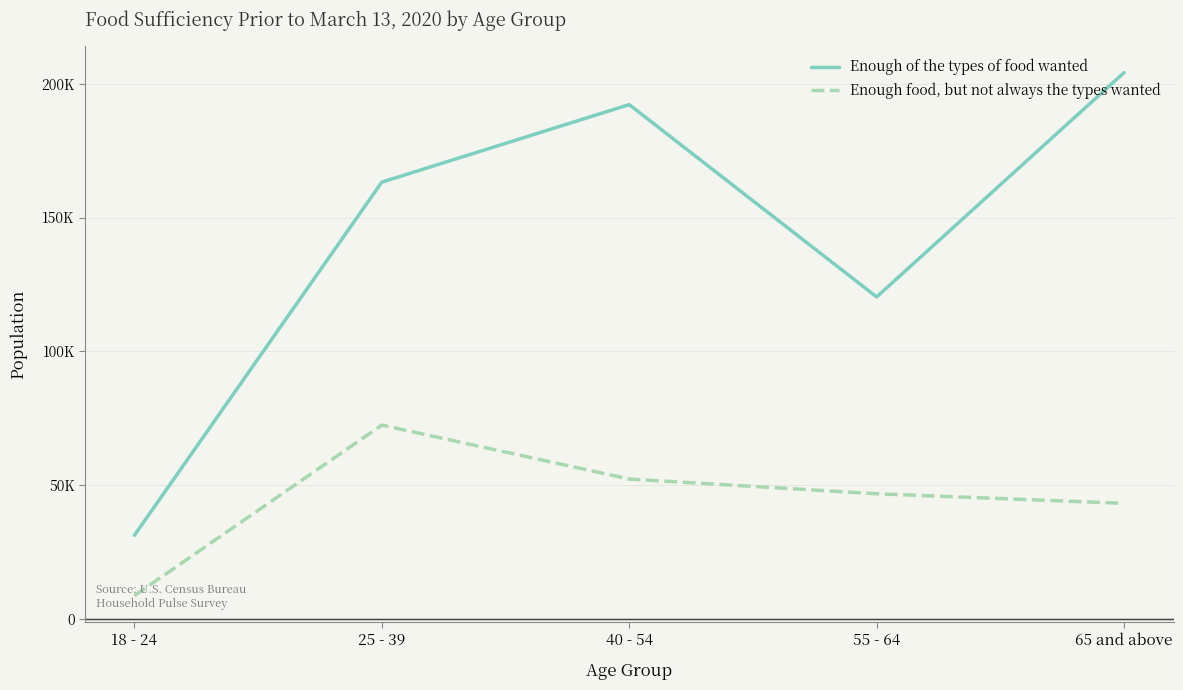

What is the difference between the maximum and second lowest values in the Enough food, but not always the types wanted series?

29267